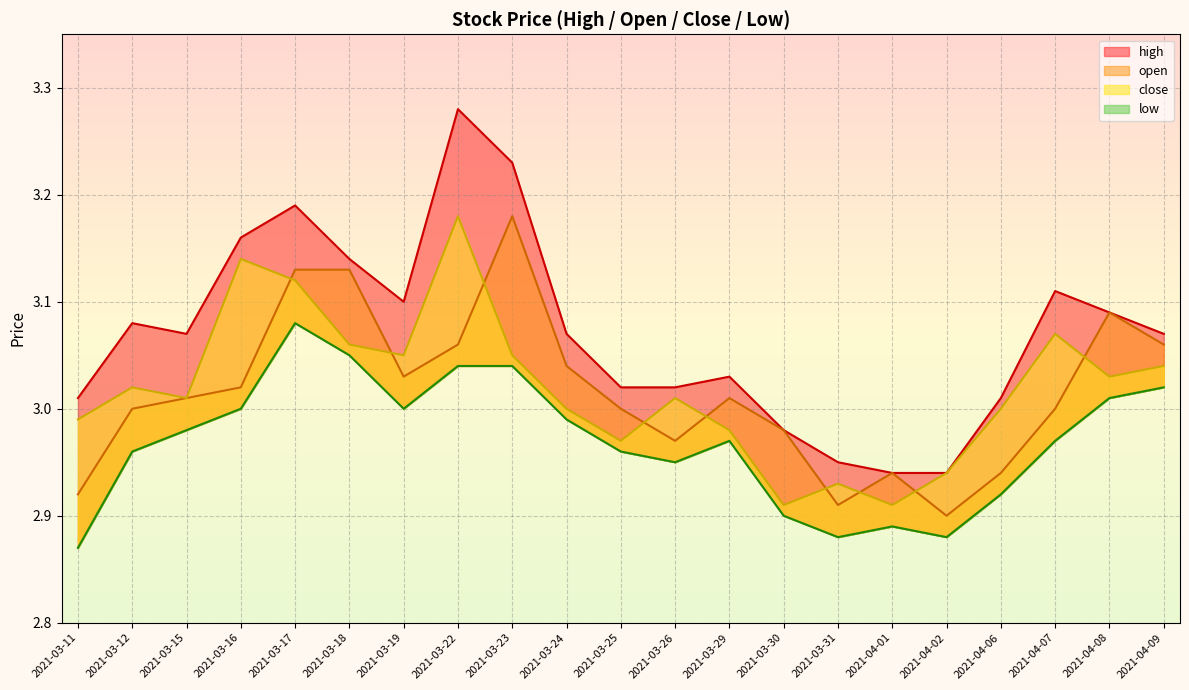

True or false: close and high intersect in this chart.

False